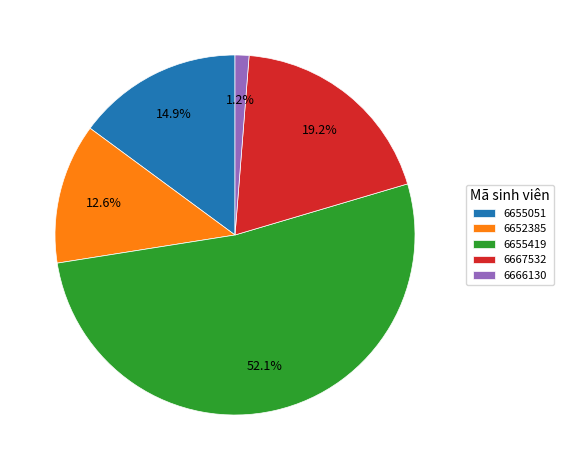

Does 6652385 represent more than half of the total?

No